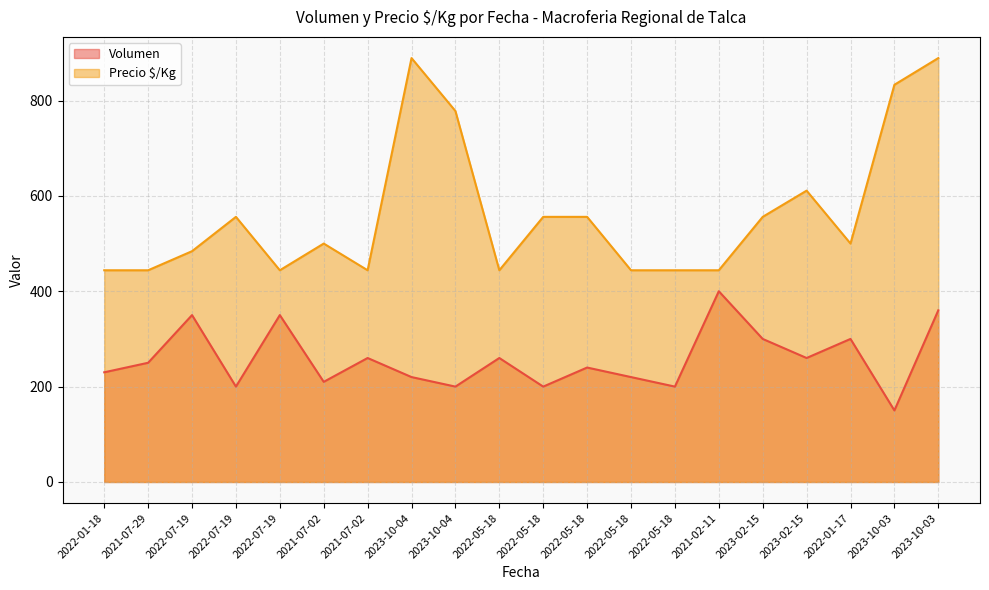

At which category is the sum across all series the highest?

2023-10-03